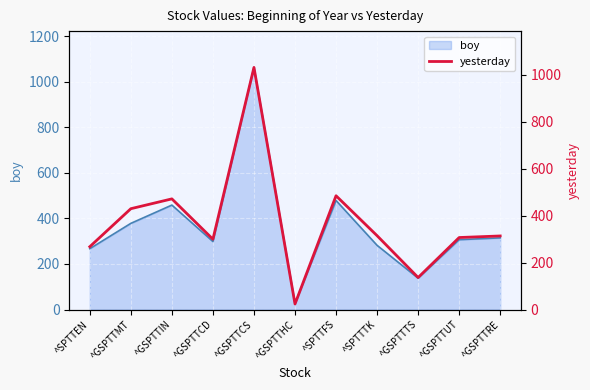

What is the difference between the second highest and minimum values?

460.5